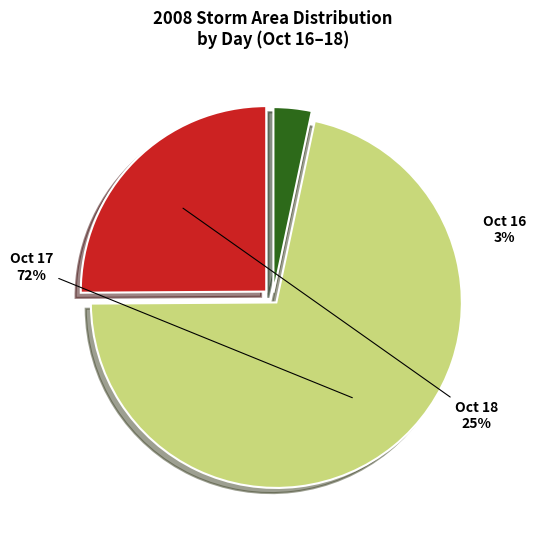

Does any single category account for the majority?

Yes